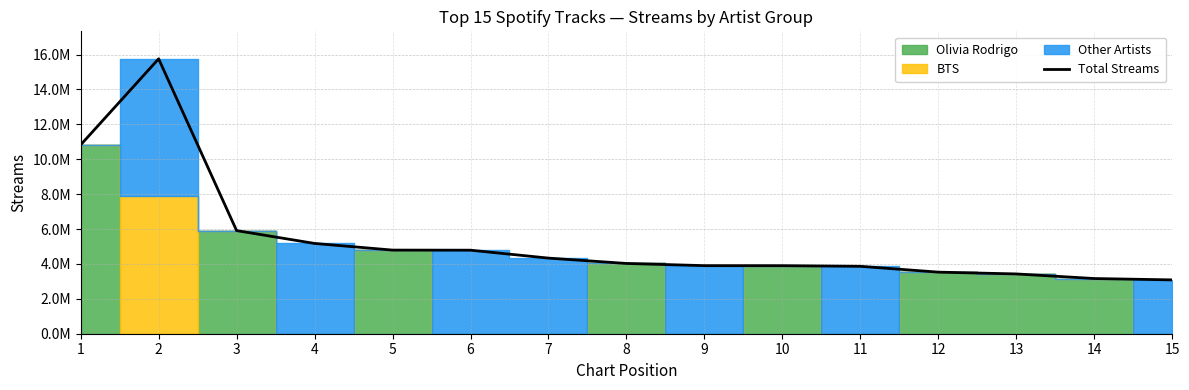

Where is the data nearest to the value 9421678?

1